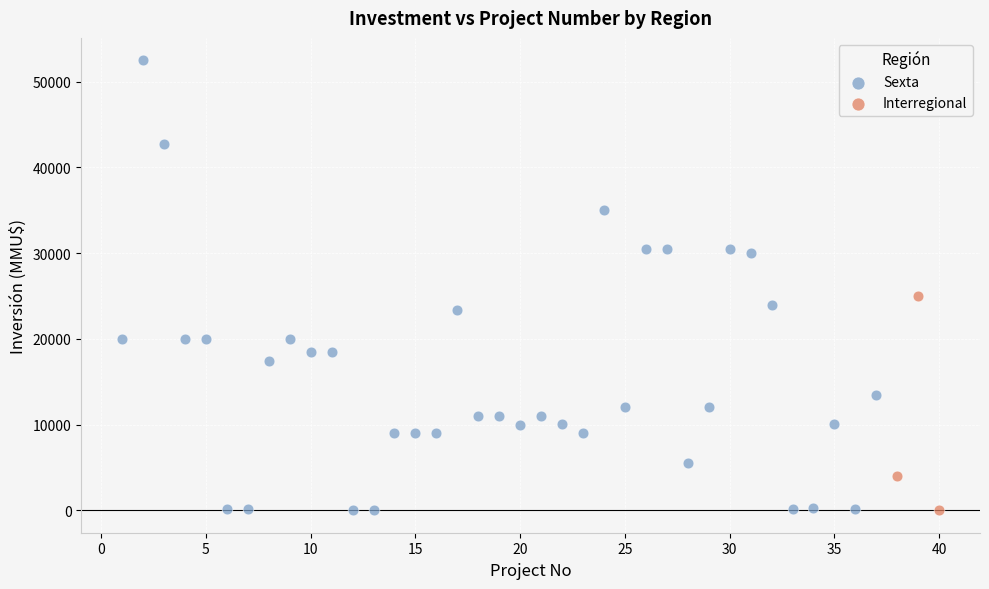

Which series contains the highest Y value?

Sexta